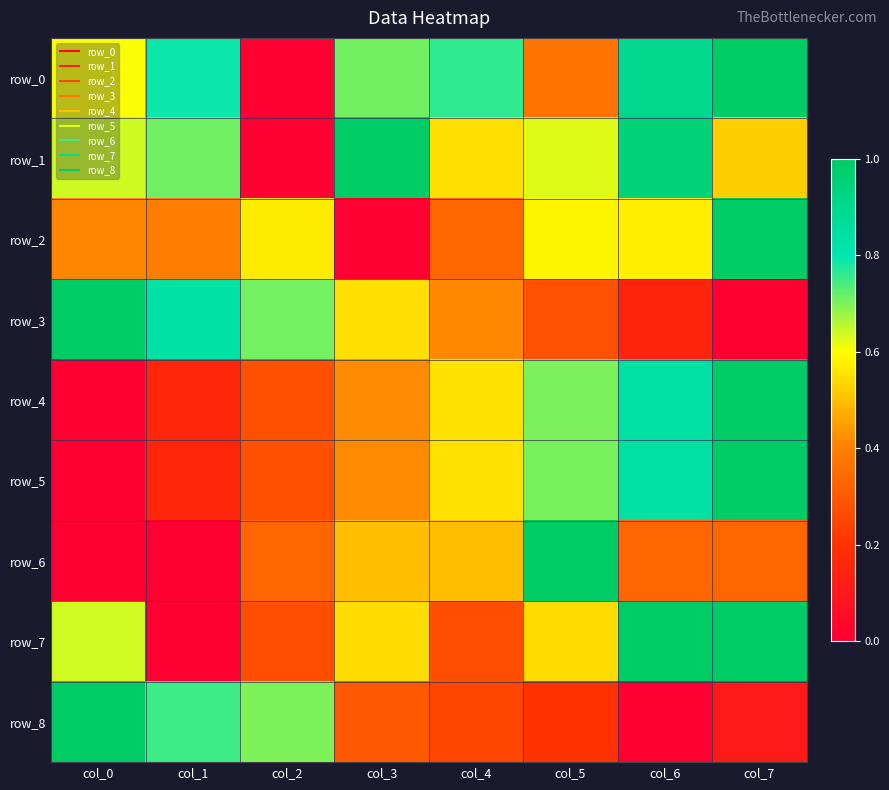

Reading right to left, list all the values displayed in this chart.

row_0: 1.0	0.9	0.4	0.8	0.7	0.0	0.8	0.6
row_1: 0.5	1.0	0.6	0.5	1.0	0.0	0.7	0.6
row_2: 1.0	0.6	0.6	0.3	0.0	0.6	0.4	0.4
row_3: 0.0	0.1	0.3	0.4	0.6	0.7	0.8	1.0
row_4: 1.0	0.8	0.7	0.6	0.4	0.3	0.2	0.0
row_5: 1.0	0.8	0.7	0.6	0.4	0.3	0.2	0.0
row_6: 0.3	0.3	1.0	0.5	0.5	0.3	0.0	0.0
row_7: 1.0	1.0	0.5	0.3	0.5	0.3	0.0	0.6
row_8: 0.1	0.0	0.2	0.2	0.3	0.7	0.8	1.0